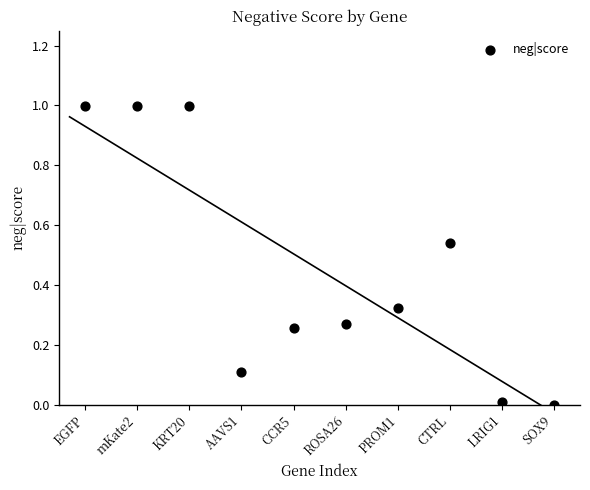

What is the range of Y values (max minus min)?

1.0